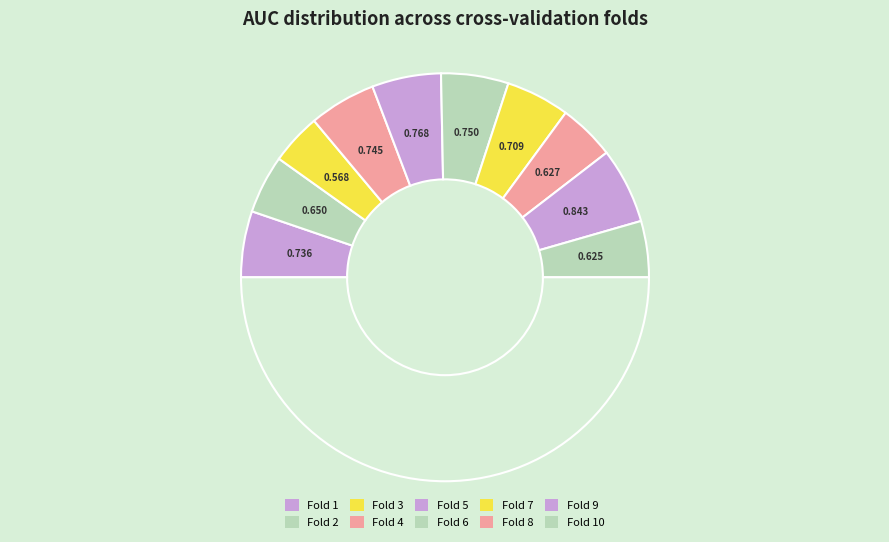

Rank the categories by value from lowest to highest.

Fold 3, Fold 10, Fold 8, Fold 2, Fold 7, Fold 1, Fold 4, Fold 6, Fold 5, Fold 9